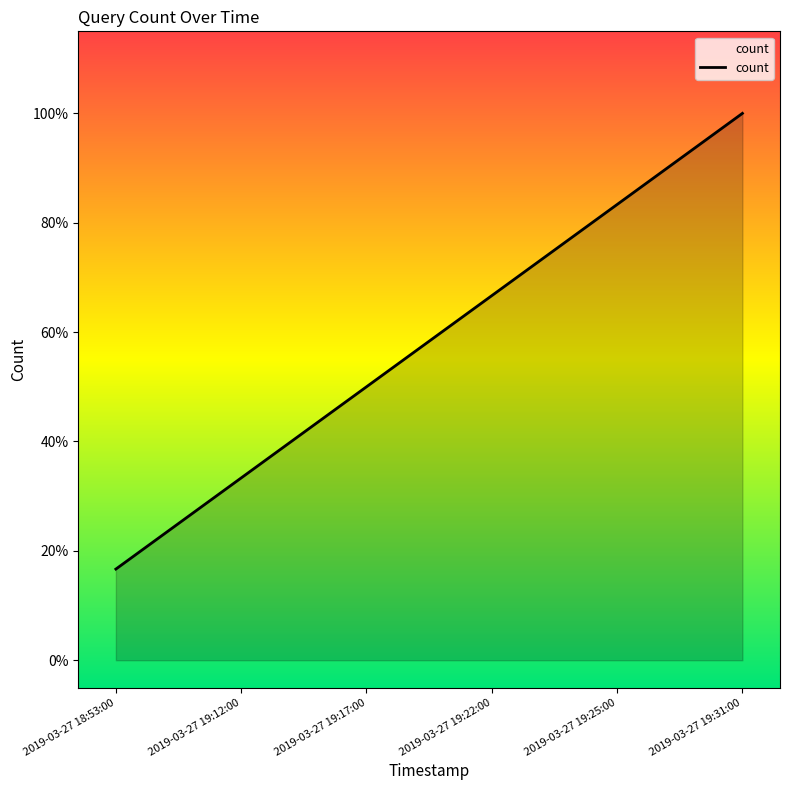

Does the chart have visible grid lines?

No